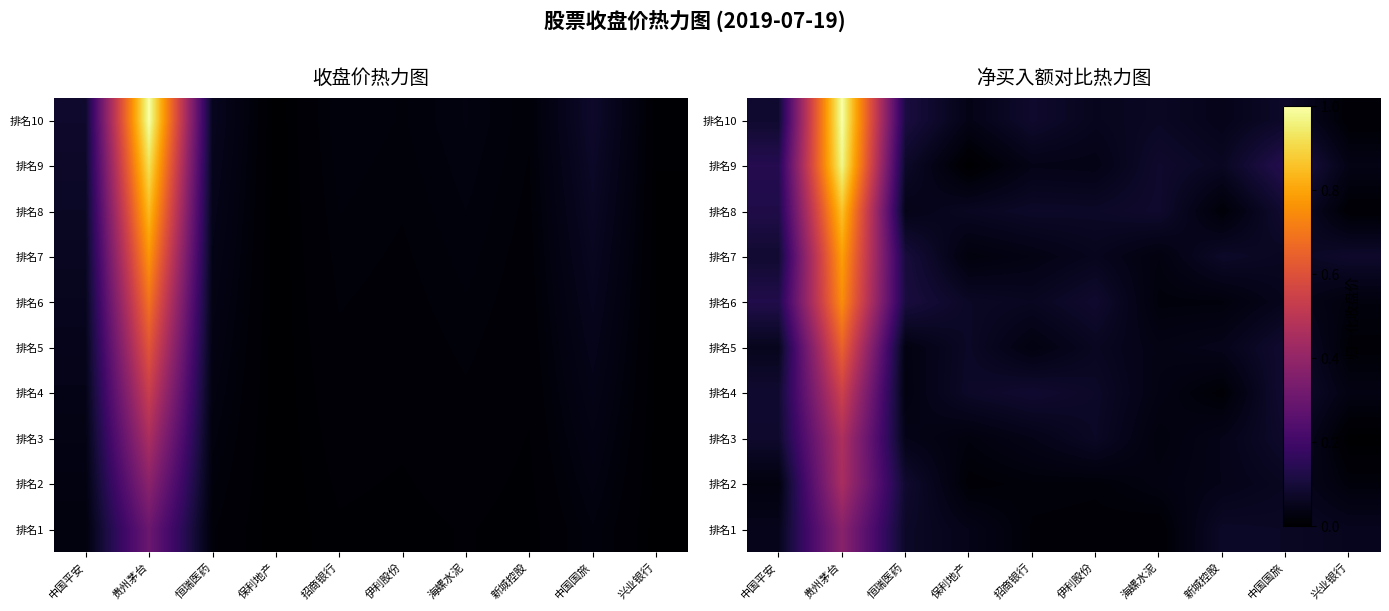

Is the value of 排名9 at 恒瑞医药 greater than the value of 排名1 at 贵州茅台?

No